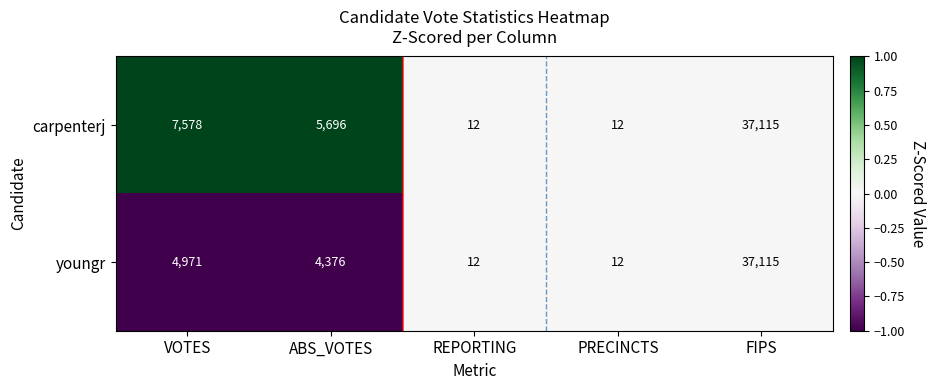

Rank the series by their average value, from lowest to highest.

youngr, carpenterj